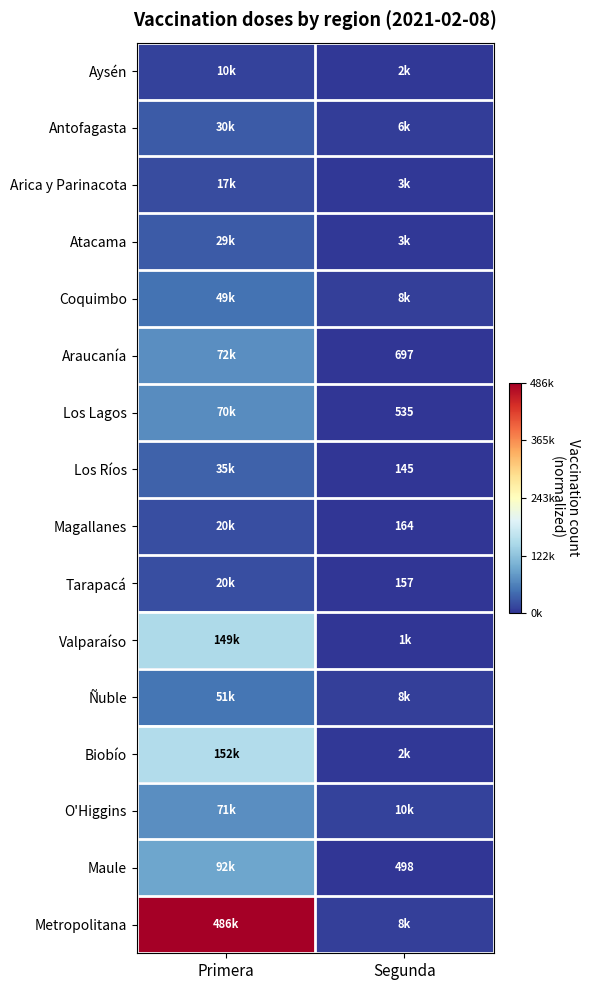

At Primera, list the series in order from largest to smallest.

Metropolitana, Biobío, Valparaíso, Maule, Araucanía, O'Higgins, Los Lagos, Ñuble, Coquimbo, Los Ríos, Antofagasta, Atacama, Magallanes, Tarapacá, Arica y Parinacota, Aysén